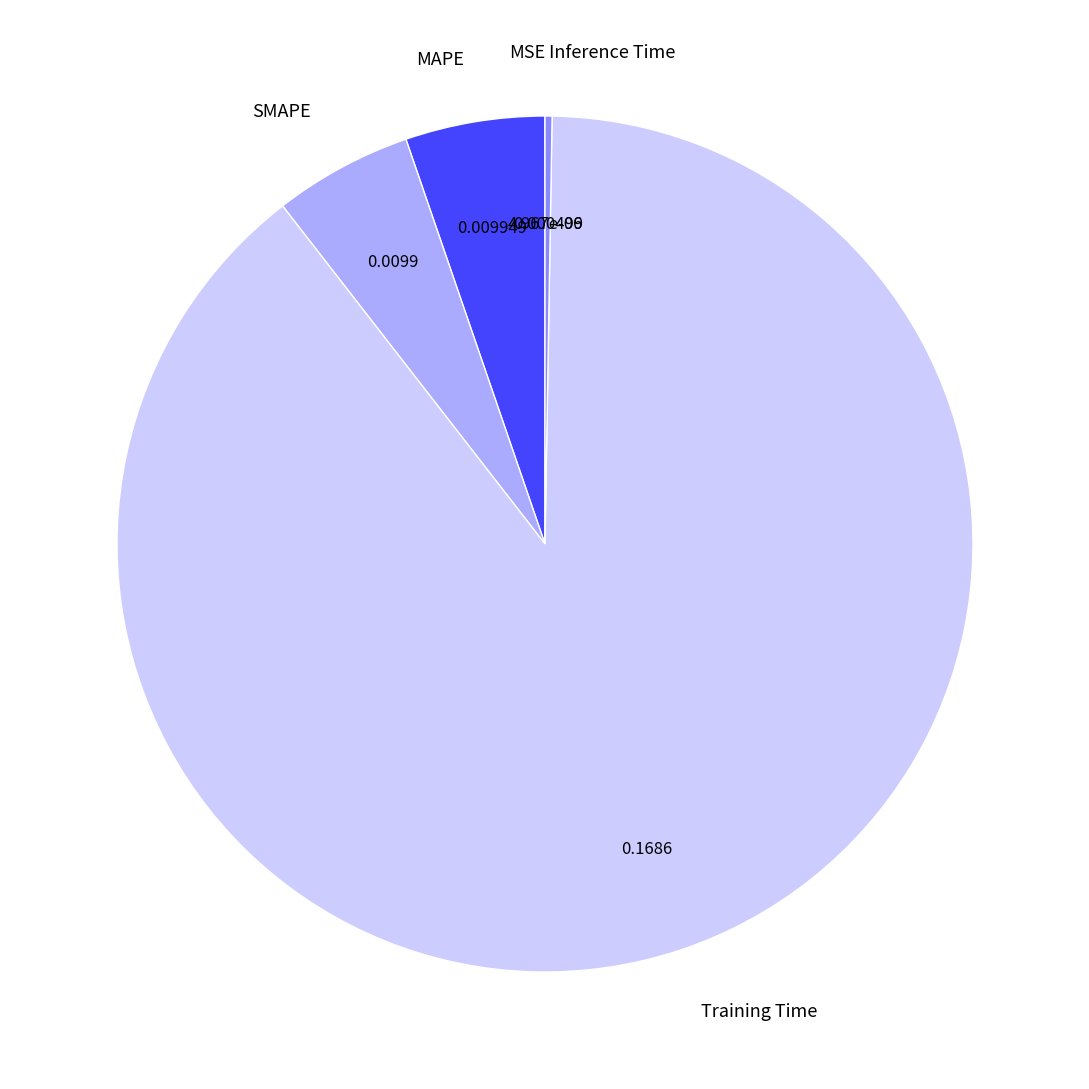

What is the largest slice in the pie chart?

Training Time